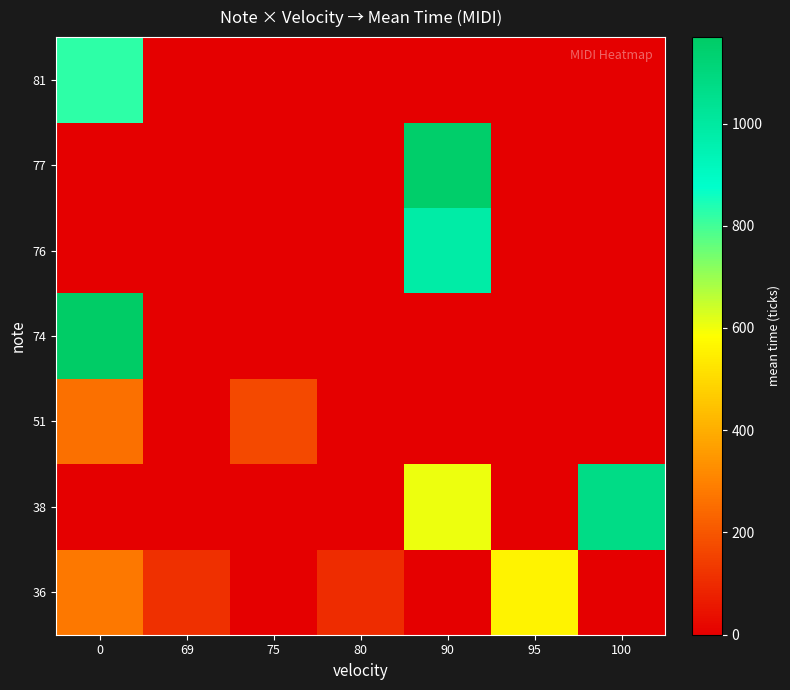

Which category has the lowest value across all series?

75